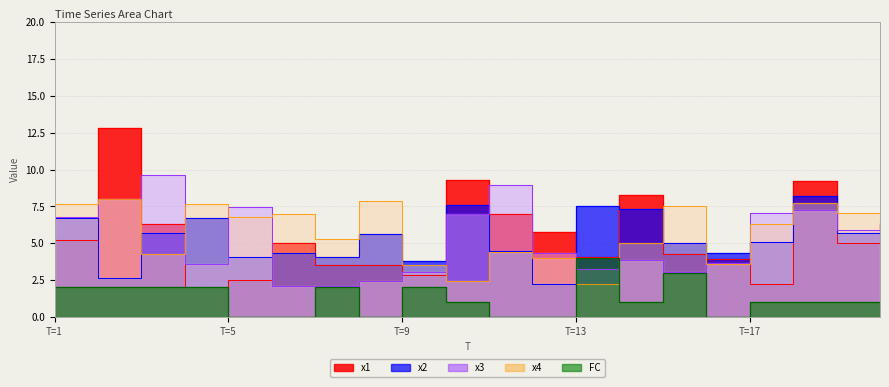

Which label corresponds to the smallest value in the chart?

5